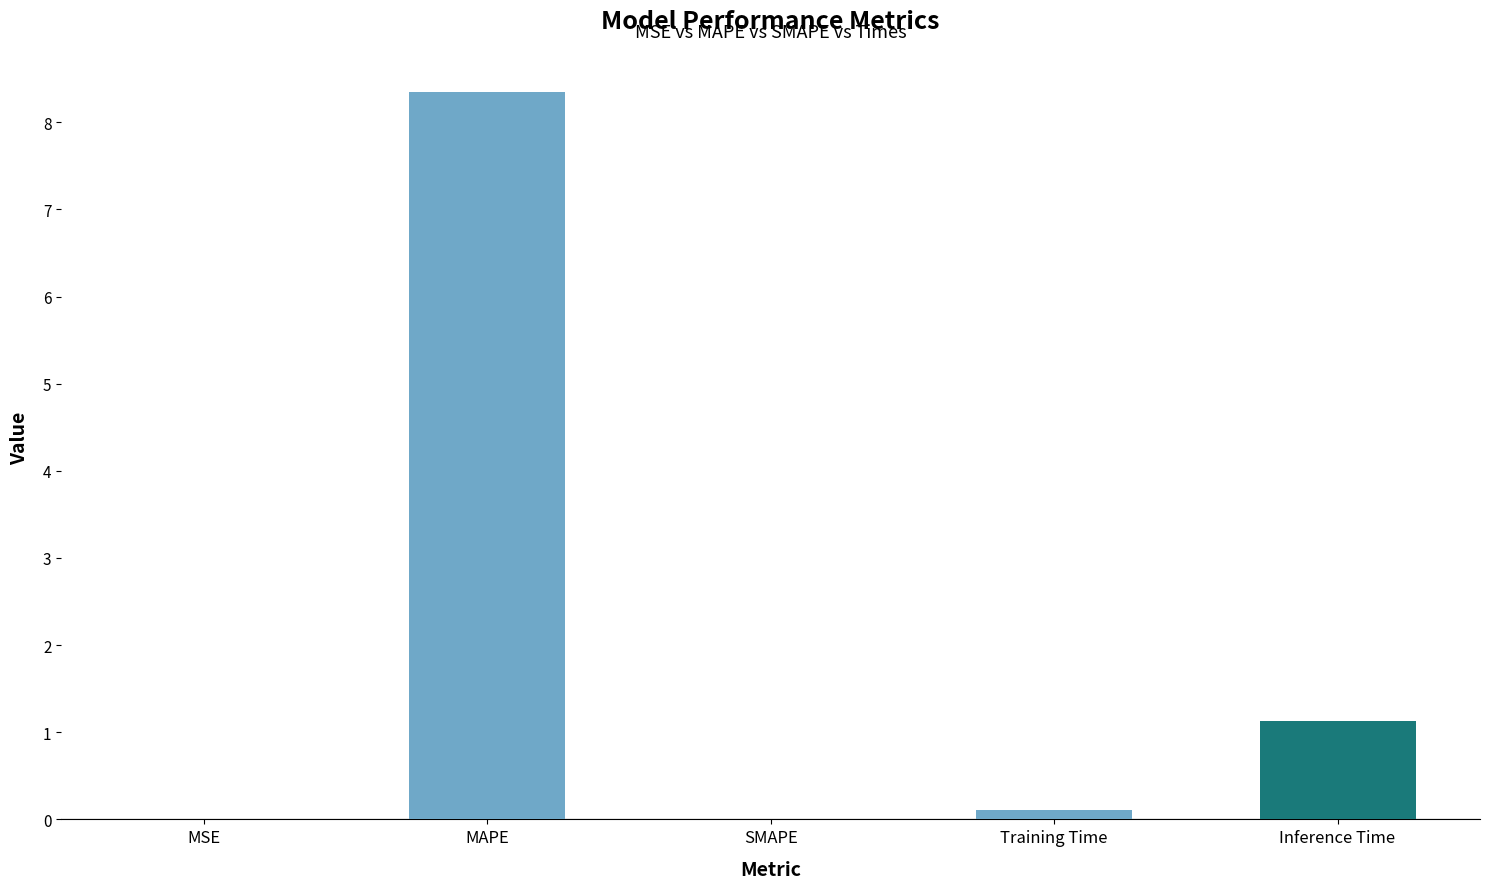

Which category has the highest value across all series?

MAPE